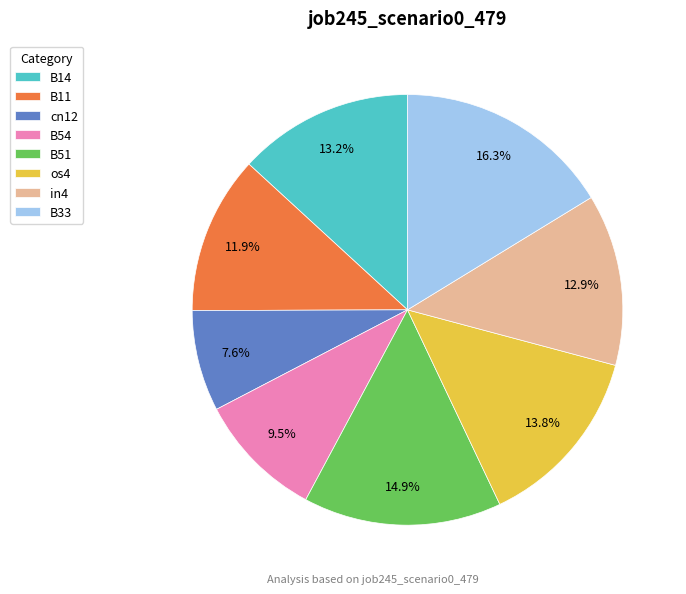

To the nearest percent, what is the combined percentage of B14 and B11?

25%